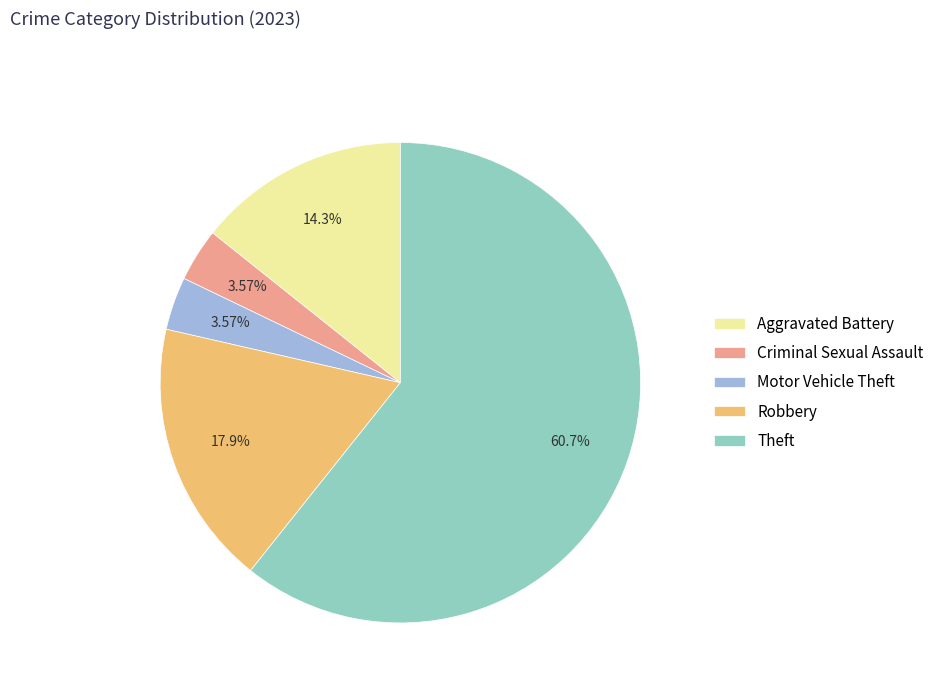

To the nearest percent, what percentage of the pie is Theft?

61%